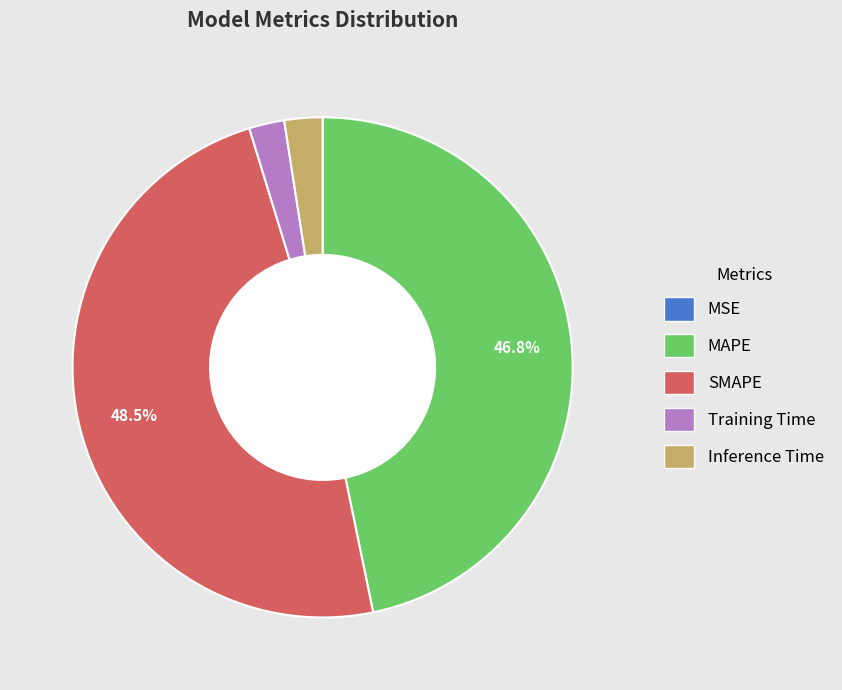

Does Inference Time account for over 50% of the chart?

No